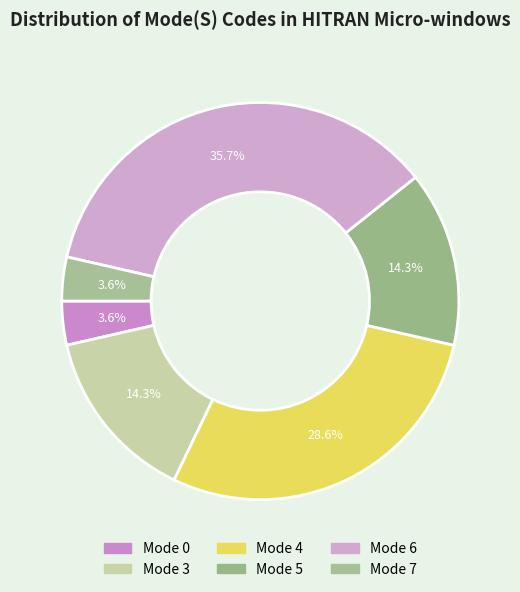

Count the number of slices in the pie.

6